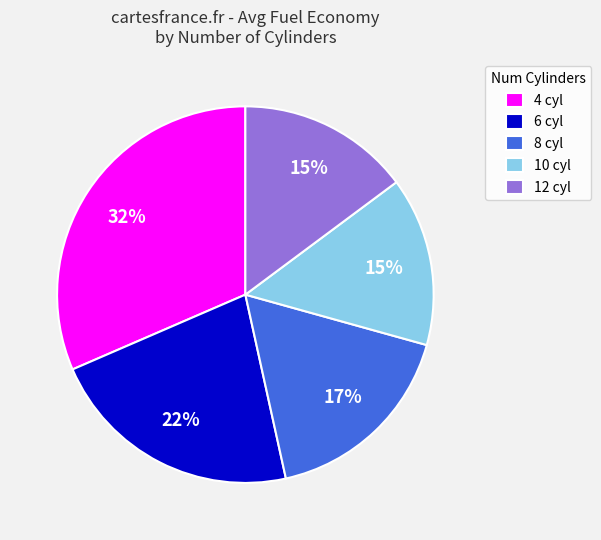

True or false: 12 cyl accounts for 15% of the total.

True